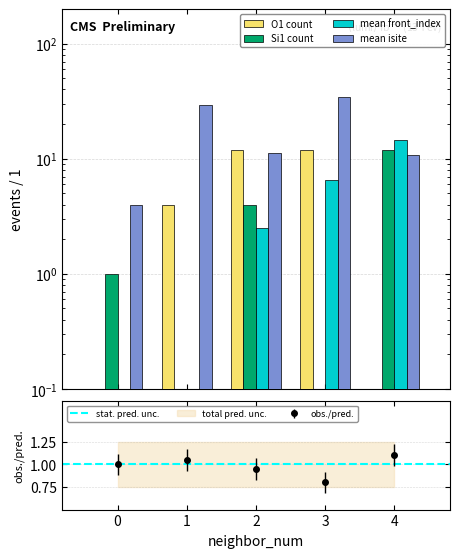

Reading right to left, transcribe all the data shown in this chart.

O1 count: 0.0	12.0	12.0	4.0	0.0
Si1 count: 12.0	0.0	4.0	0.0	1.0
mean front_index: 14.5	6.5	2.5	0.0	0.0
mean isite: 10.8	34.3	11.2	29.5	4.0